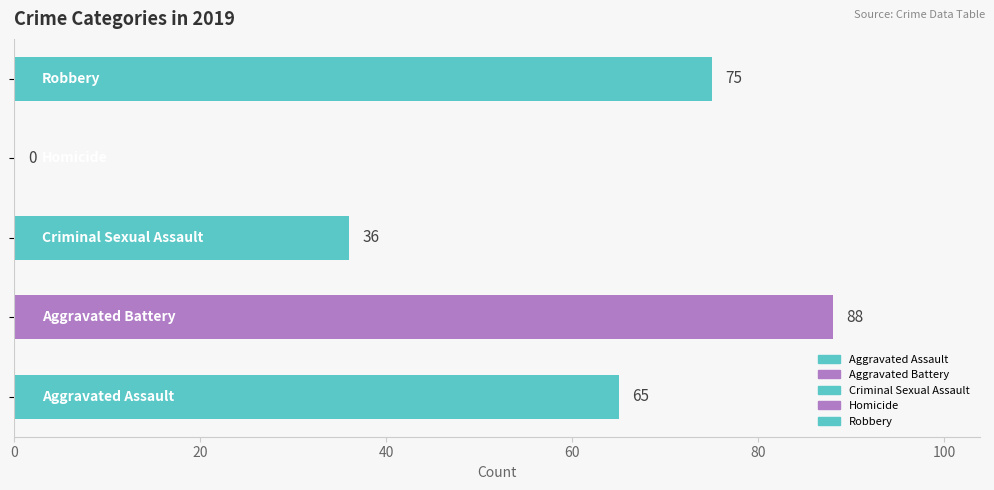

What is the maximum value shown in the chart?

88